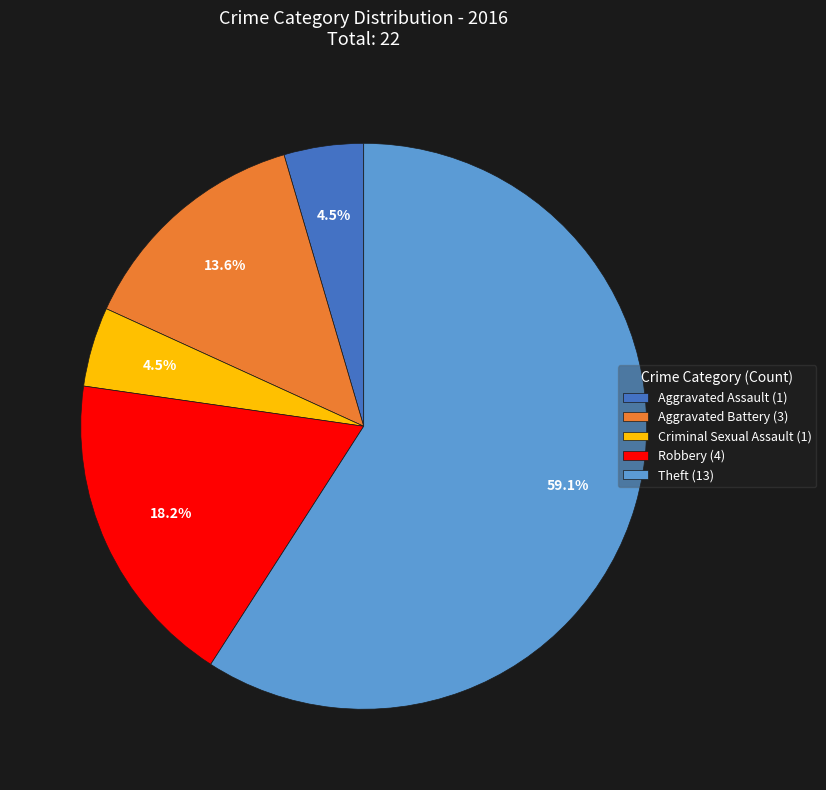

Combined, what portion of the pie is Robbery and Aggravated Battery?

31.8%